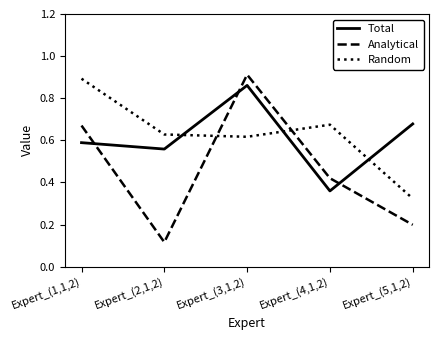

How many times do Random and Total cross each other?

3